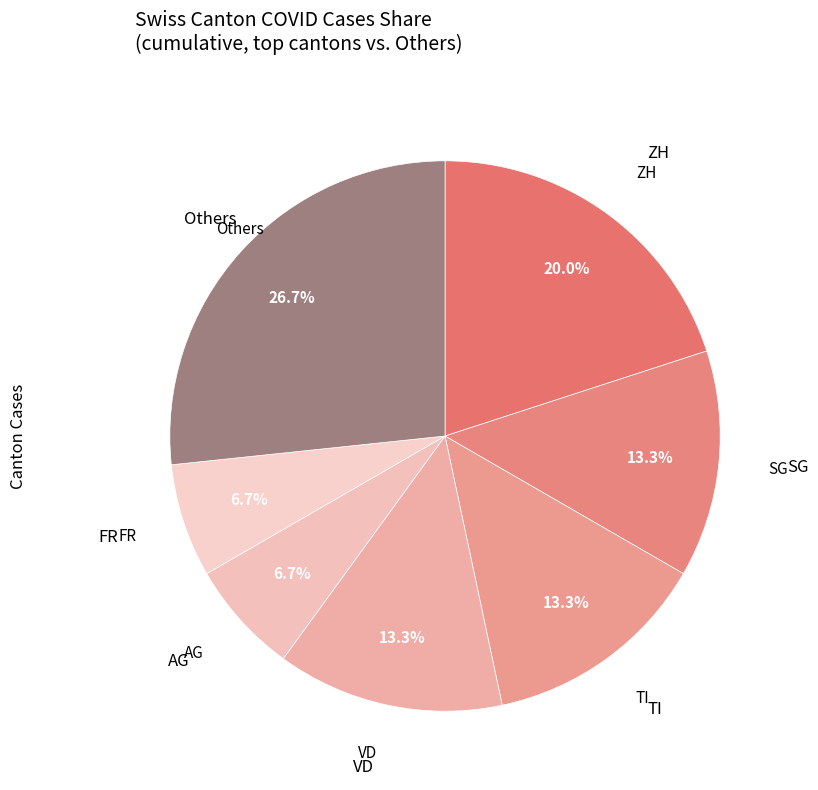

How many slices are in this pie chart?

7